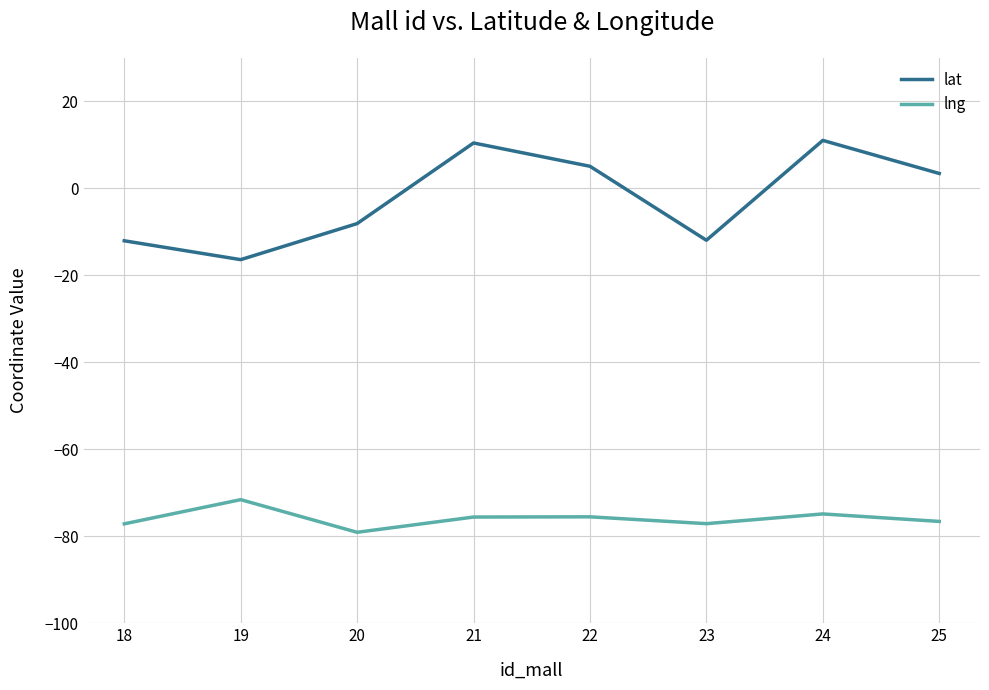

What is the maximum value shown in the chart?

11.0